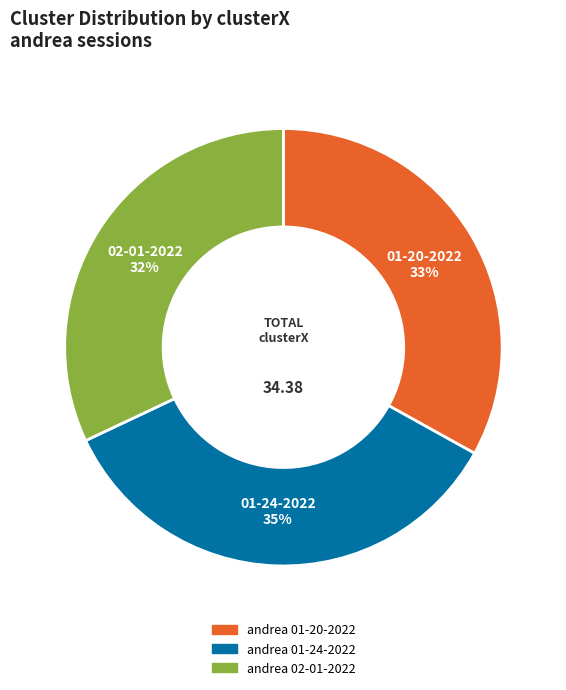

Is there a majority slice in this chart?

No